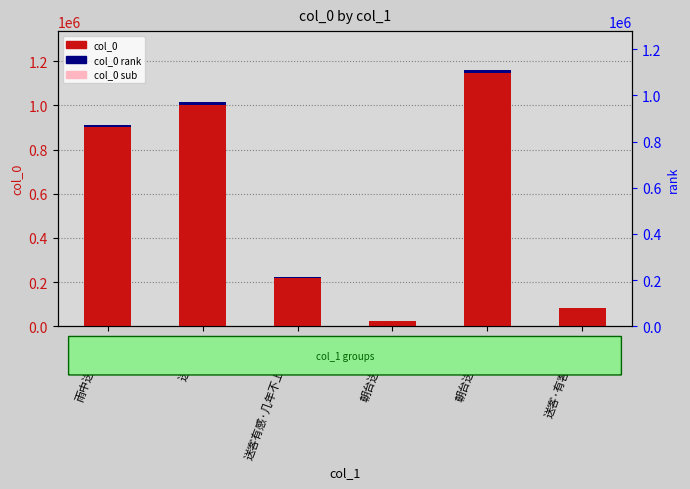

The chart shows a value of 115866 at 送客·有客相与饮. True or false?

False